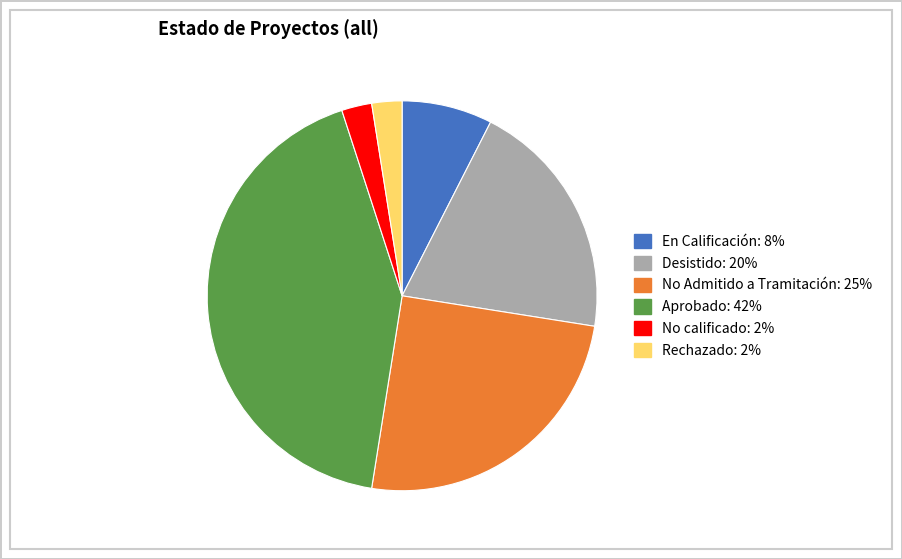

Is it true that Desistido is 20% of the pie?

True